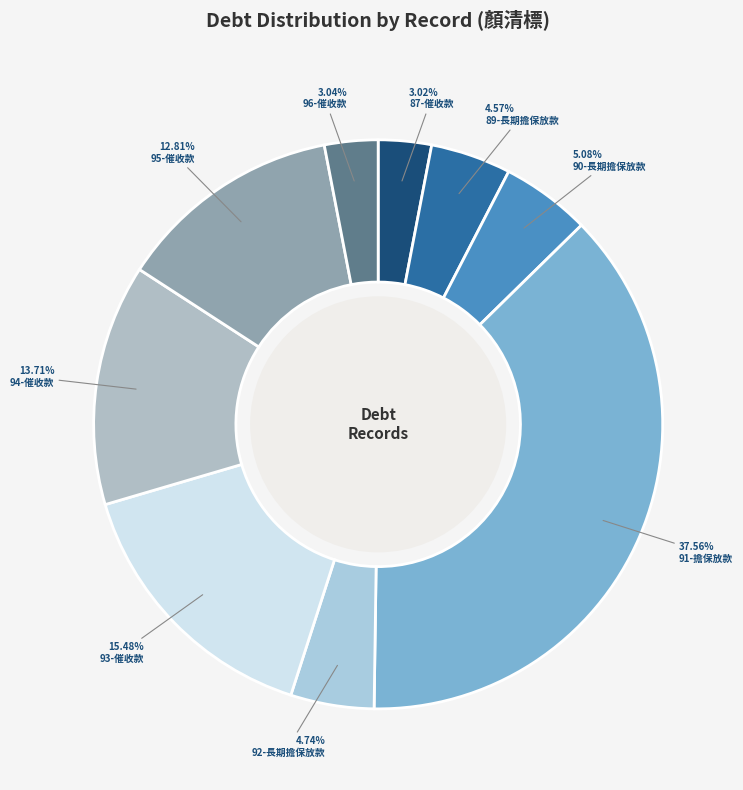

How many segments does this pie chart have?

9